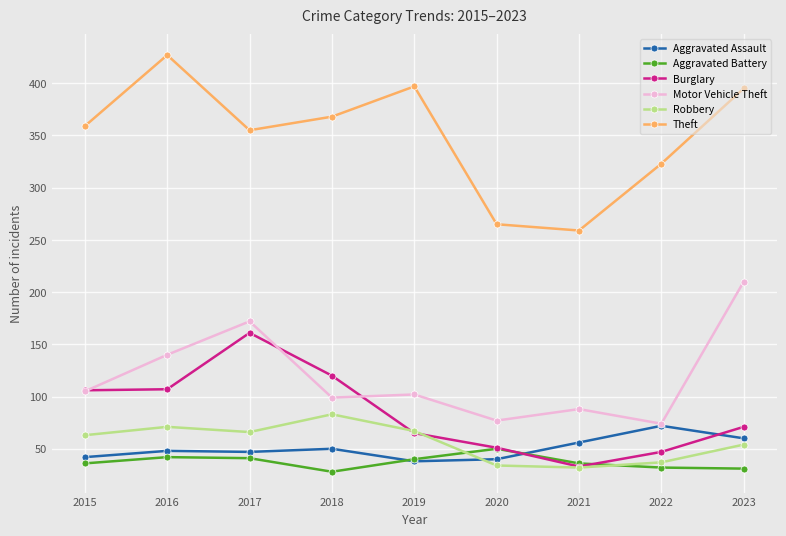

What is the value of the Burglary point at the 9th from the left?

71